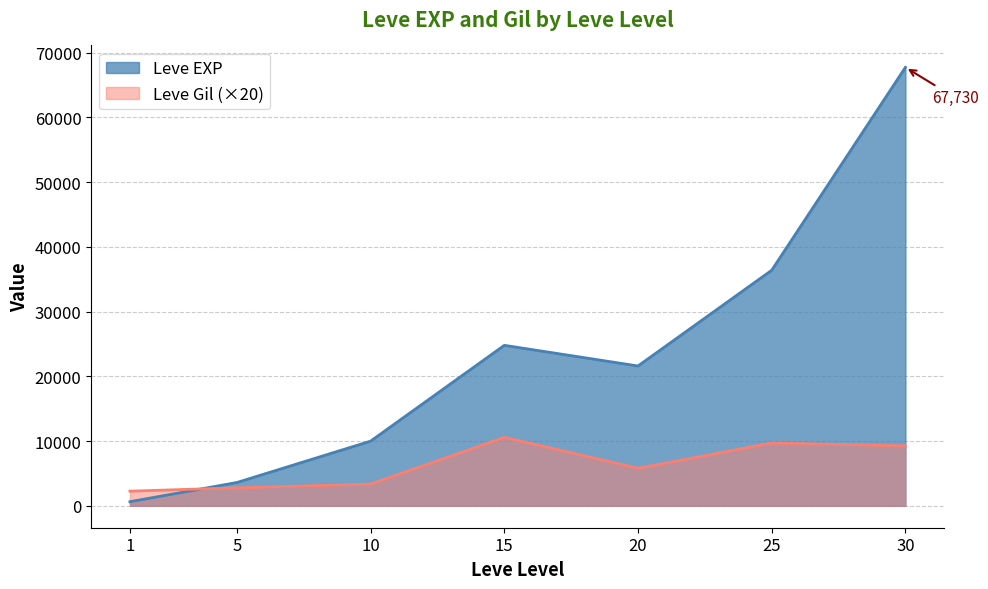

What value does the Leve Gil series have at 15, to the nearest 10?

10580